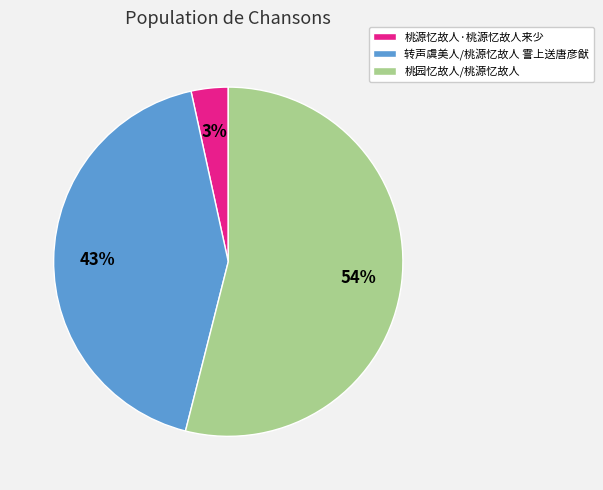

The 桃园忆故人/桃源忆故人 slice represents 63% of the pie. True or false?

False